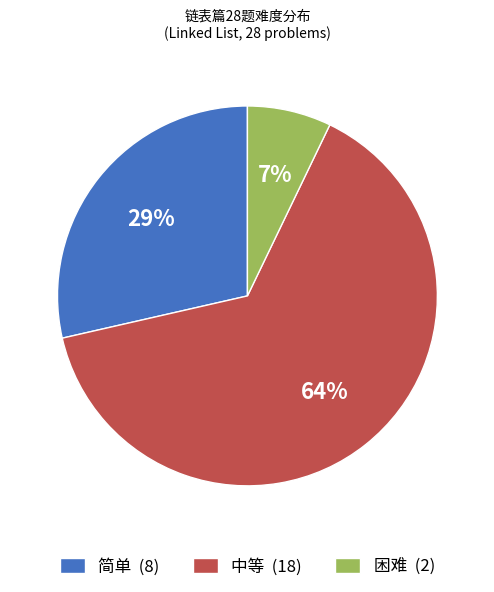

To the nearest percent, what is the average slice percentage?

33%